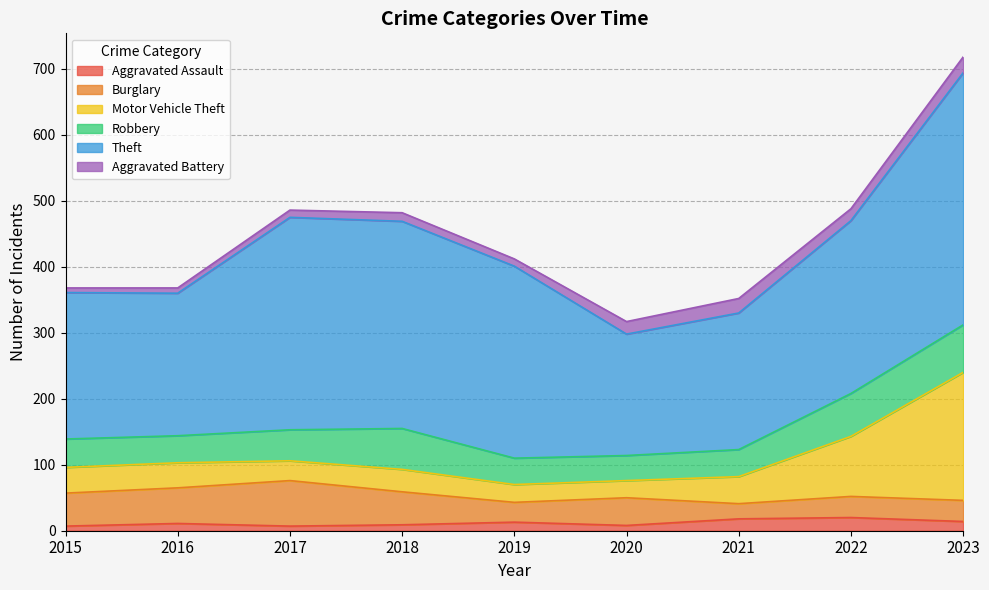

How many lines are shown in the chart?

6